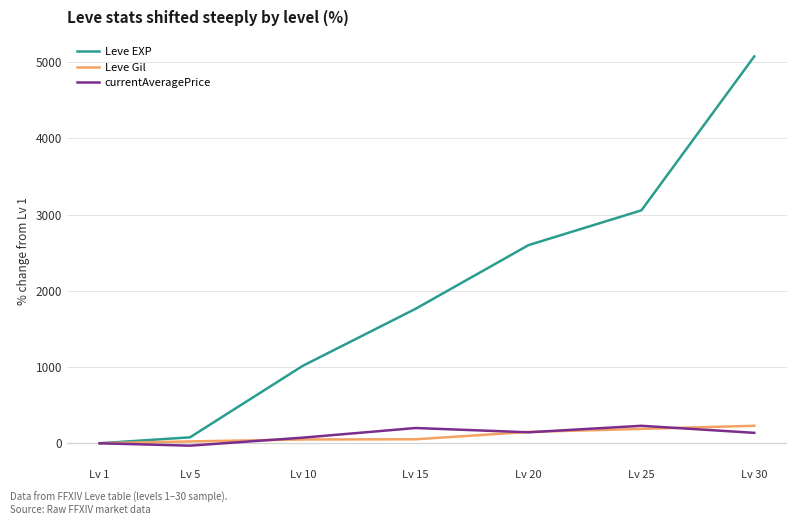

At how many categories does at least one series exceed 1716?

4